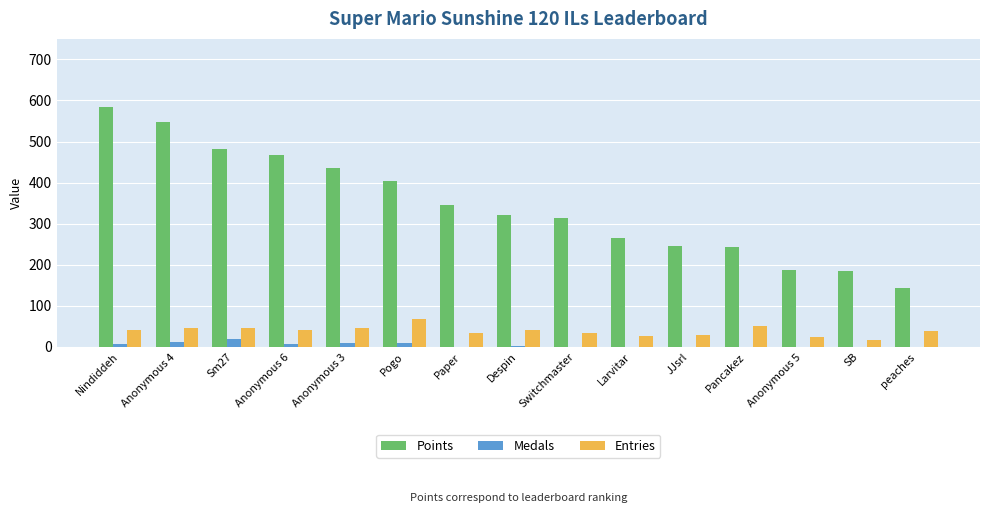

True or false: Points has a value of 585 at Nindiddeh.

True